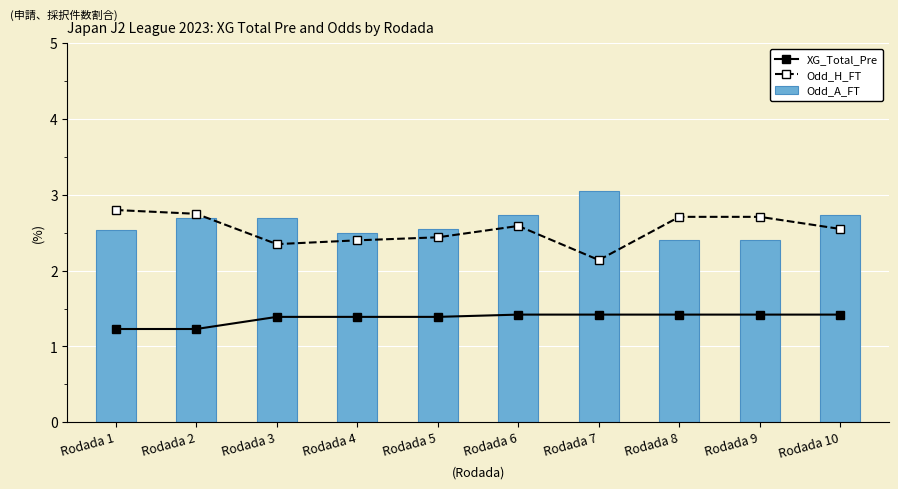

Count the number of categories in the chart.

10